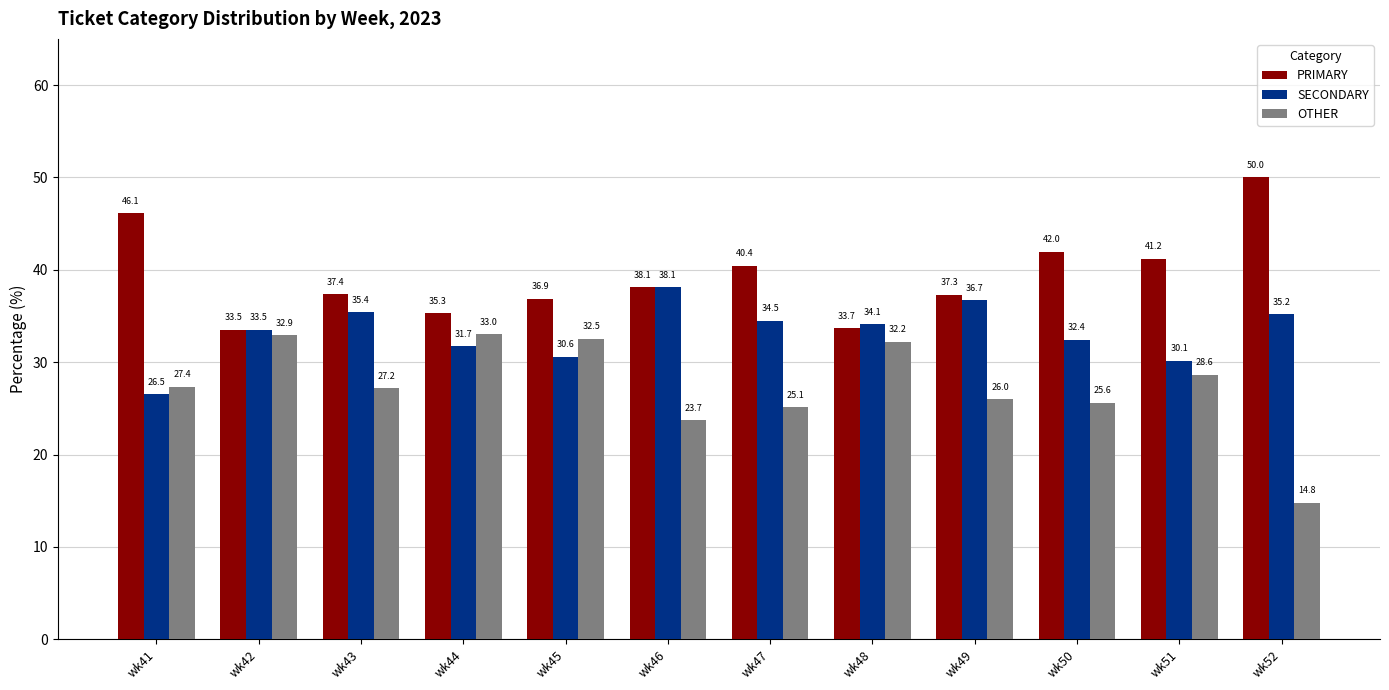

What is the average value of the SECONDARY series?

33.2